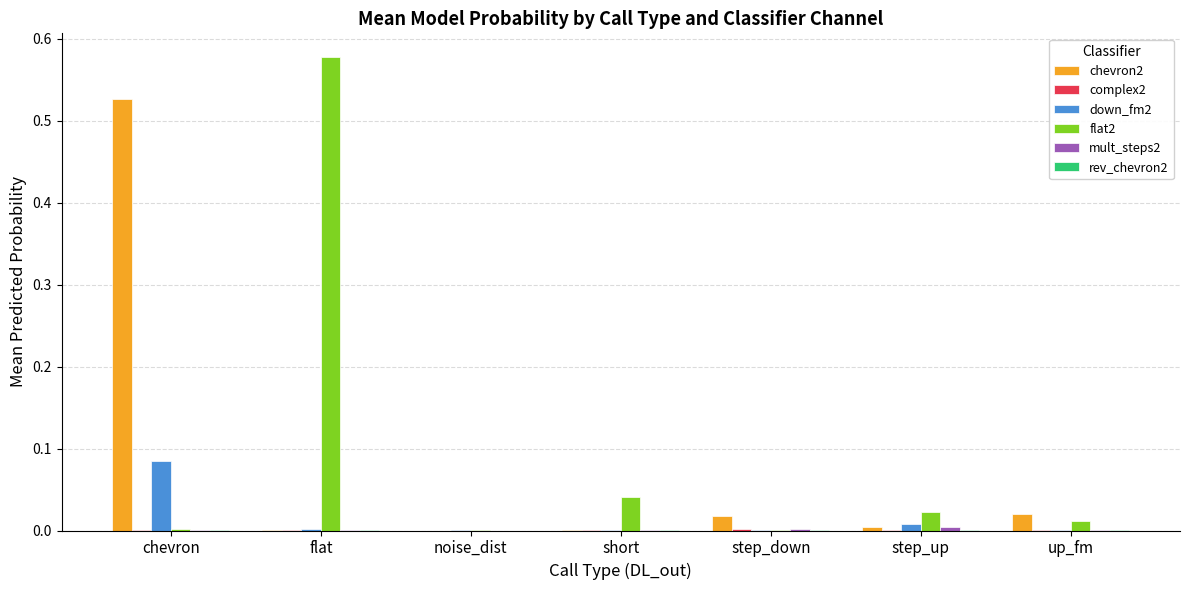

At which category does the chart reach its peak across all series?

flat